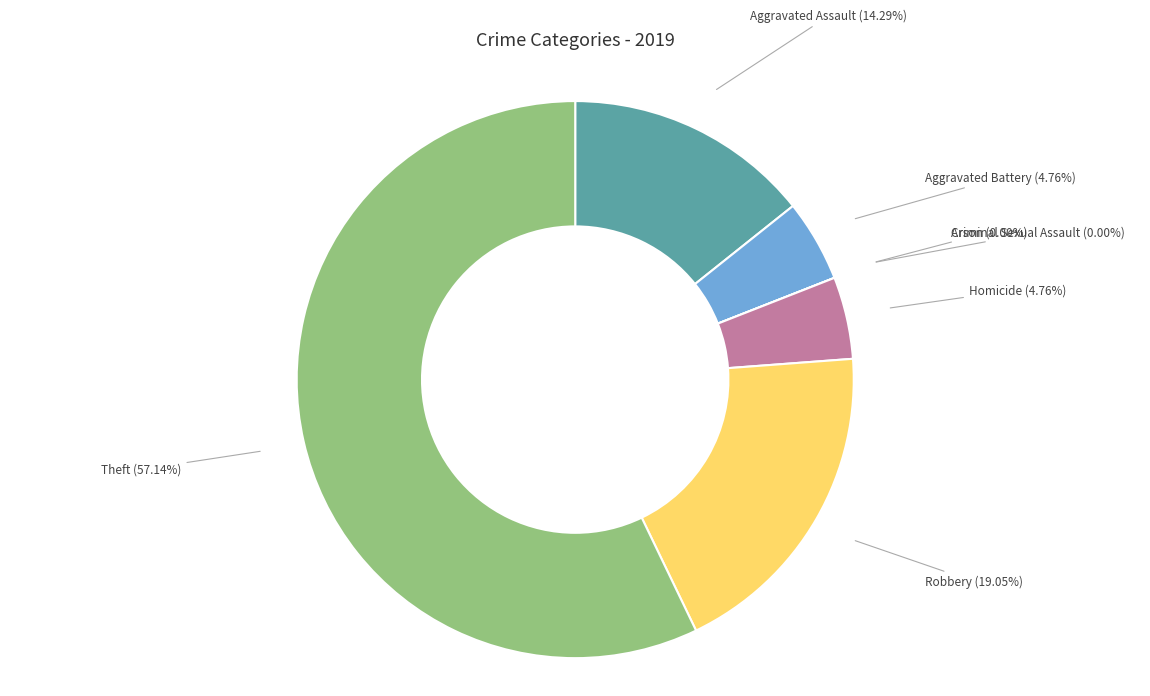

What is the majority slice?

Theft